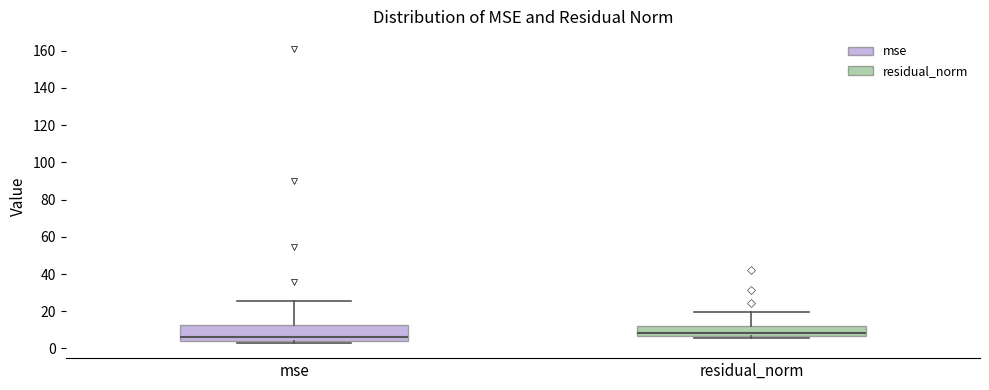

Which box is the tallest, from its lower edge to its upper edge?

mse